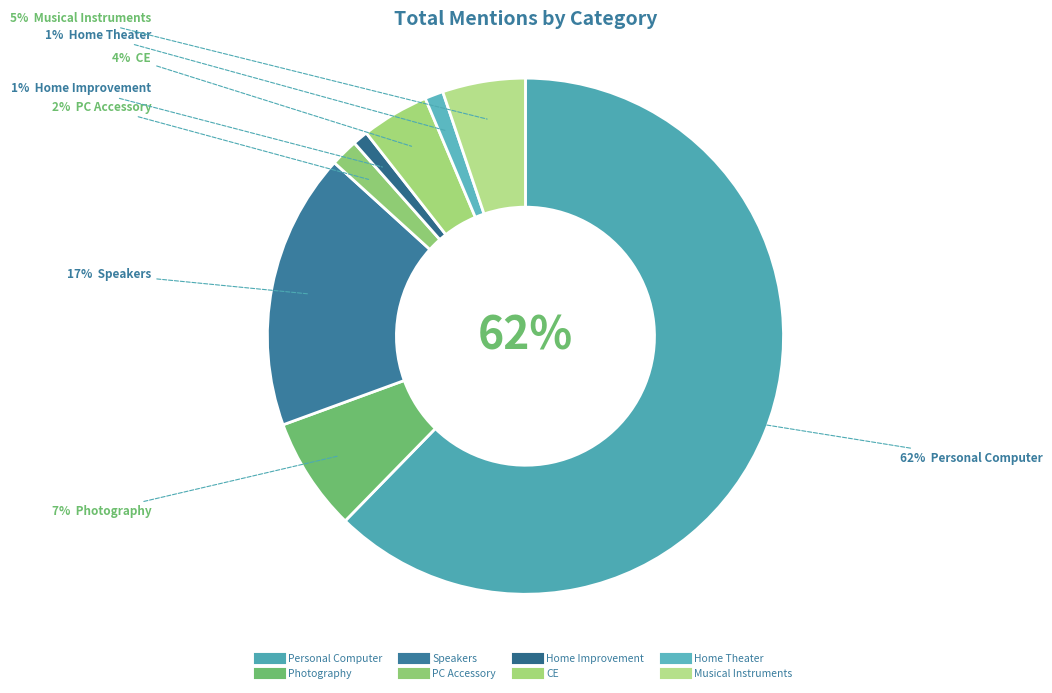

To the nearest percent, what portion does CE represent?

4%